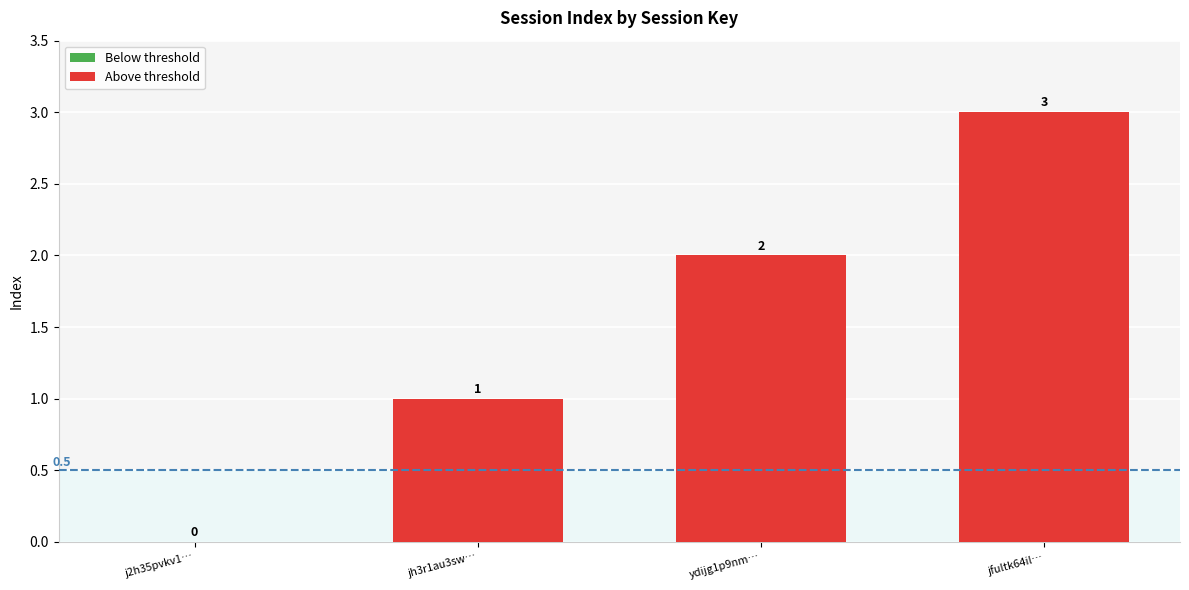

List the labels in order of value, largest first.

jfultk64il…, ydijg1p9nm…, jh3r1au3sw…